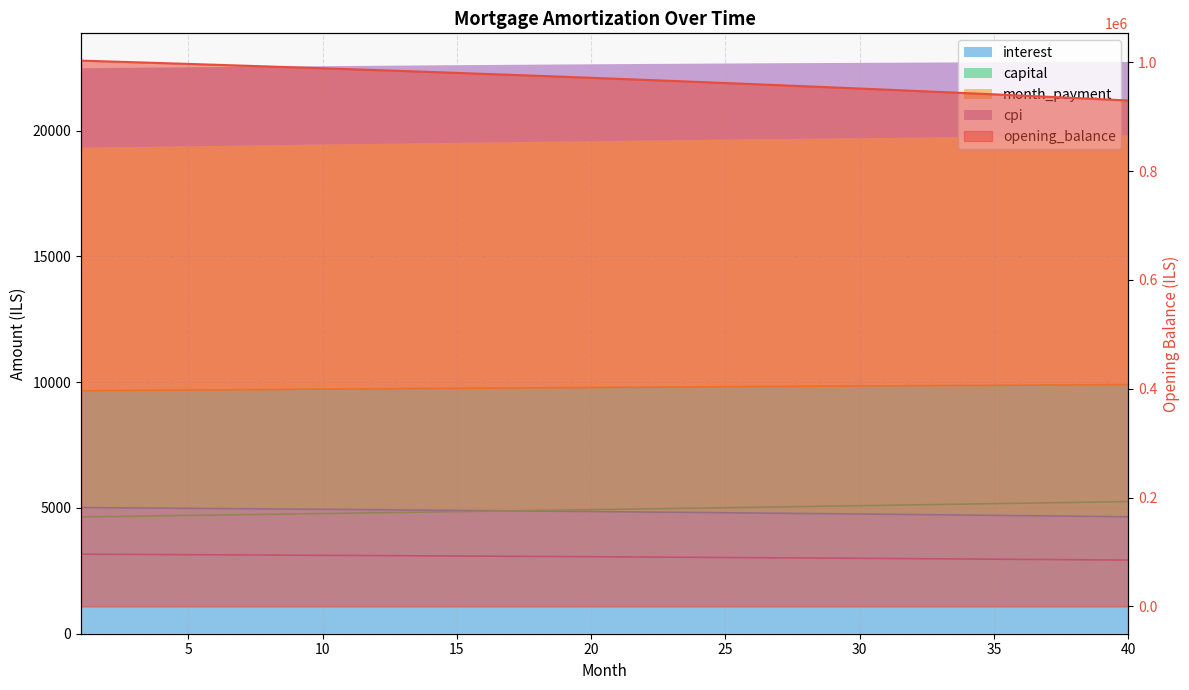

The opening_balance series shows 971570.5 at 20. True or false?

True